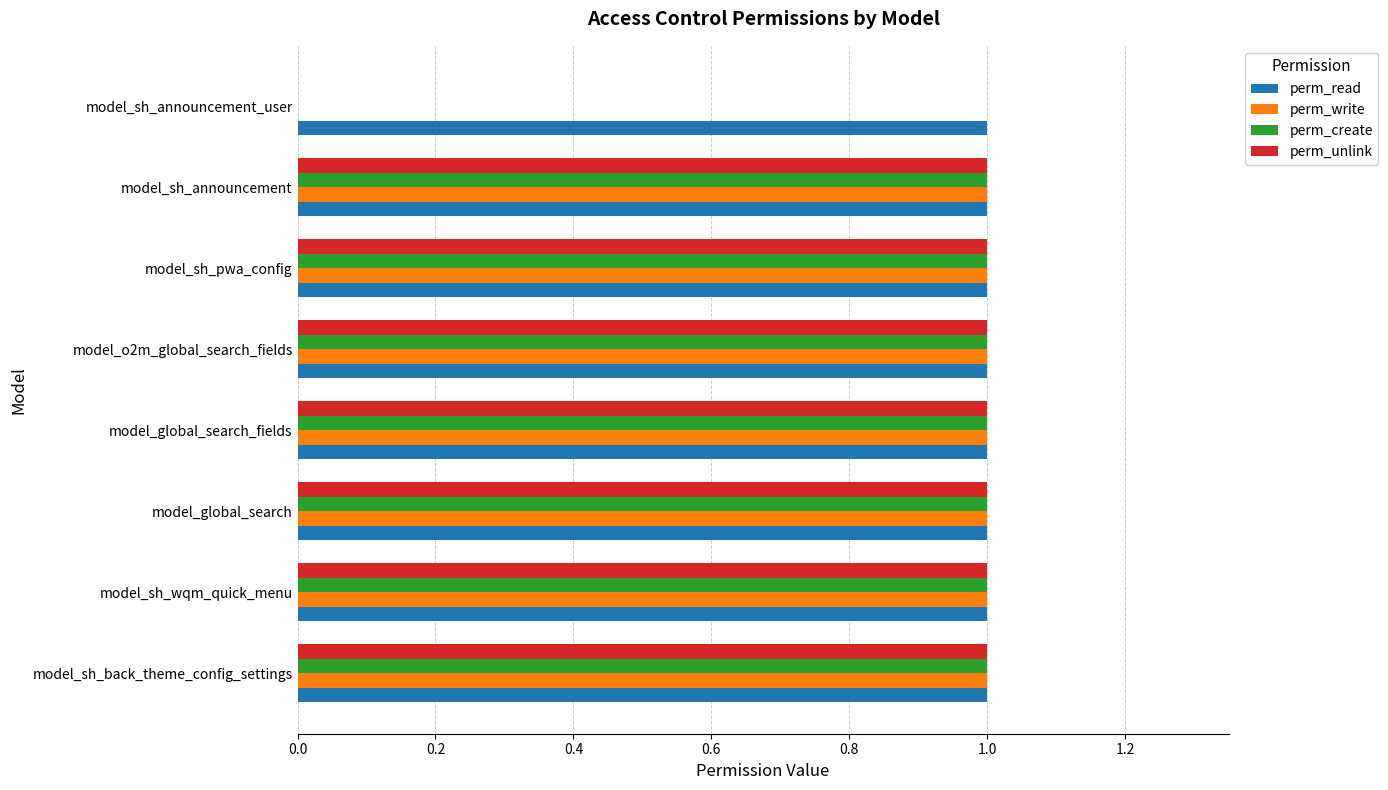

The value of perm_read at model_sh_pwa_config is 0. True or false?

False